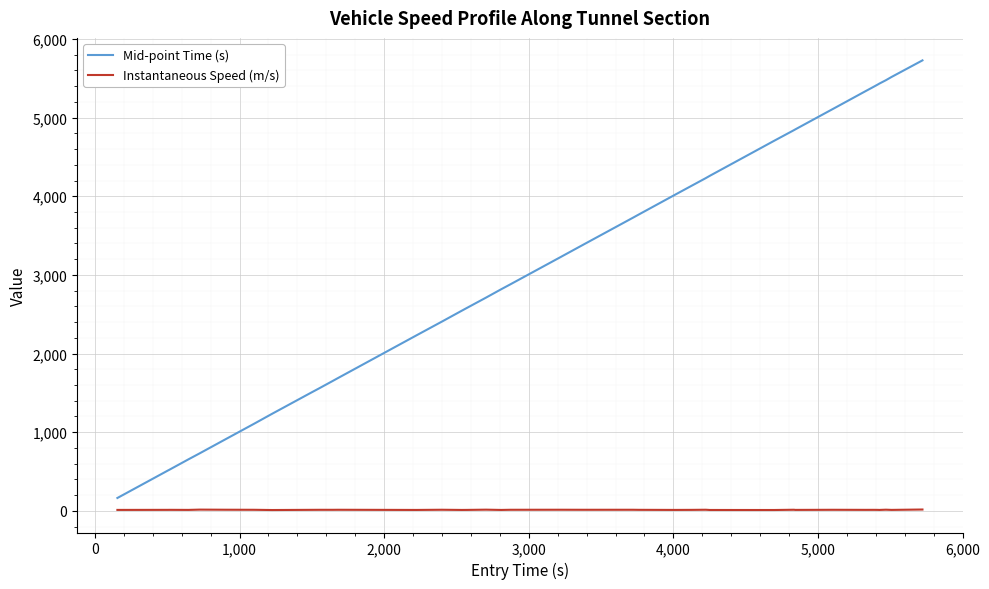

What is the highest value of the Instantaneous Speed (m/s) series?

16.5